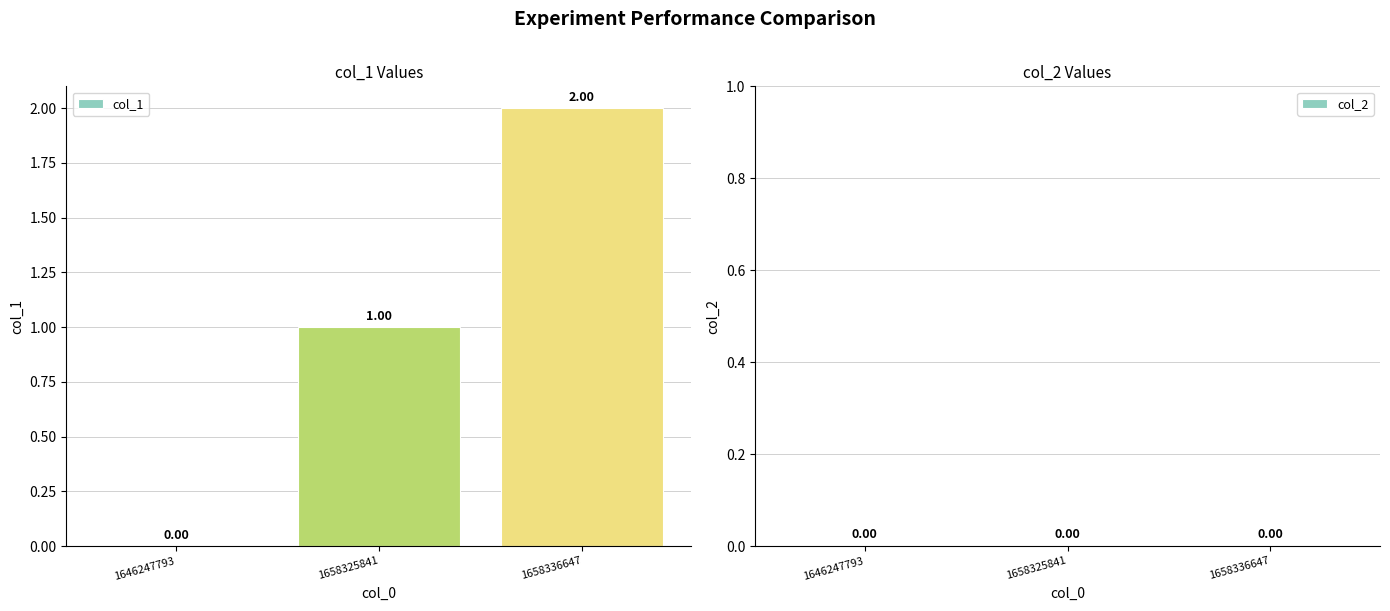

What is the change in value from 1646247793 to 1658325841?

+1